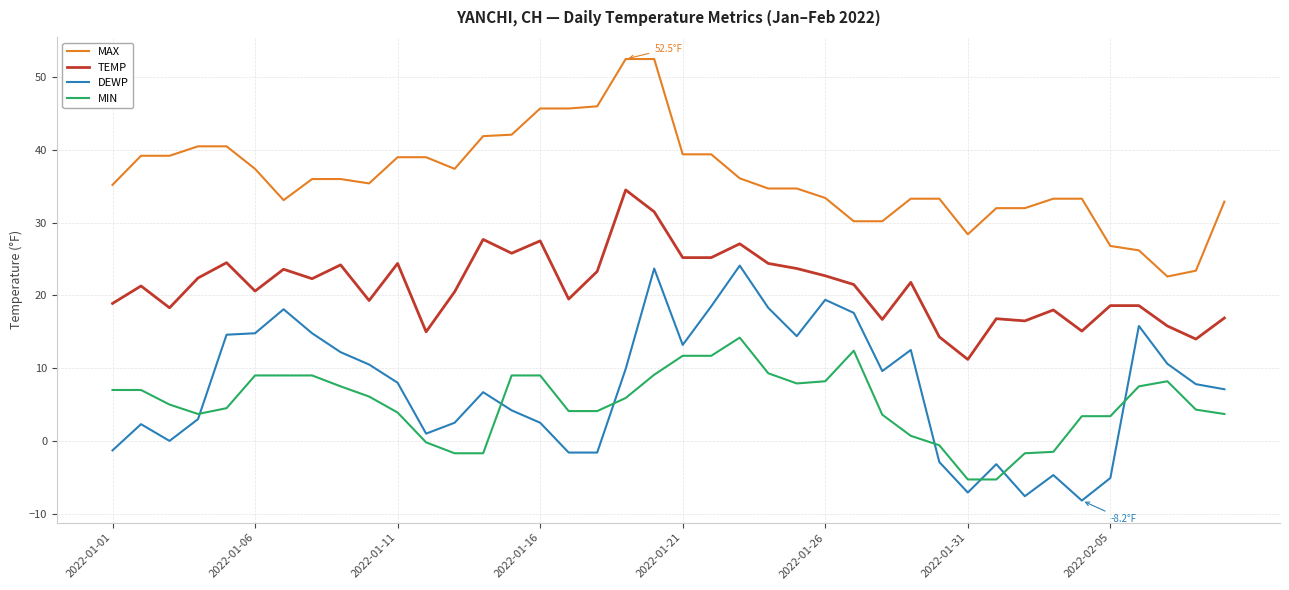

True or false: TEMP and MIN intersect in this chart.

False